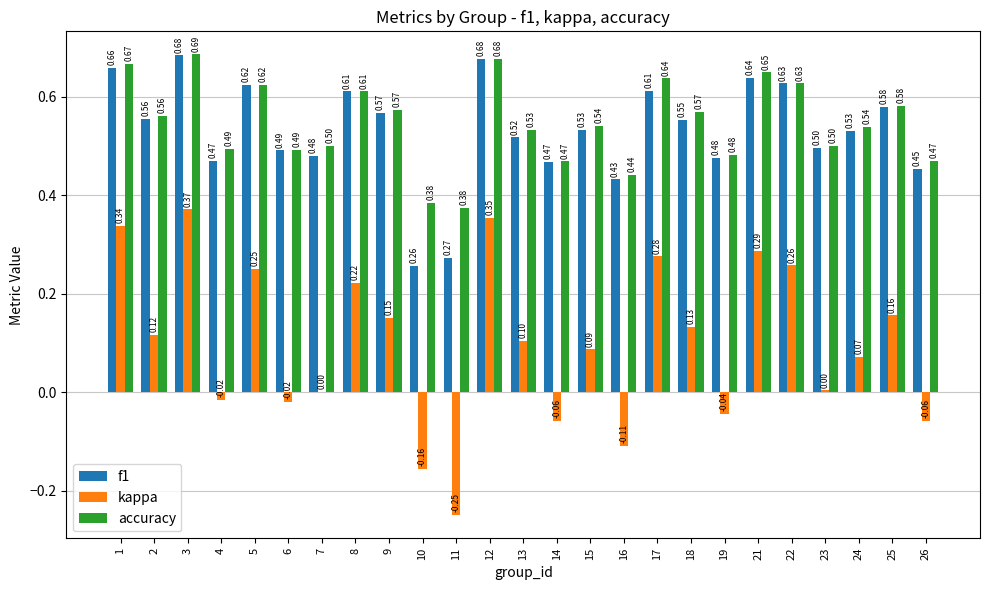

What is the total value across all series at 17?

1.5